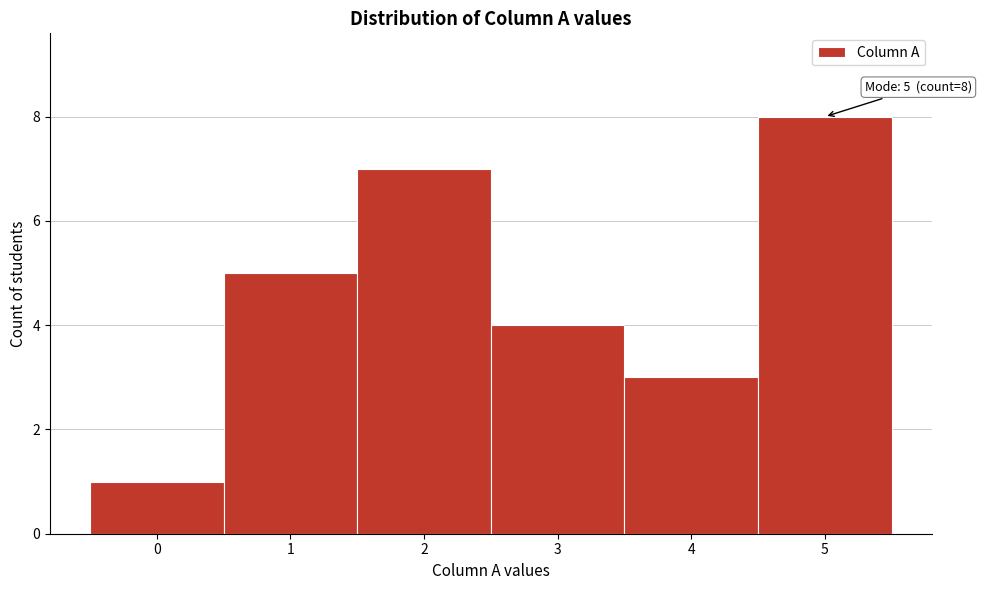

Over which range of the x-axis is the bar tallest?

4.5 to 5.5